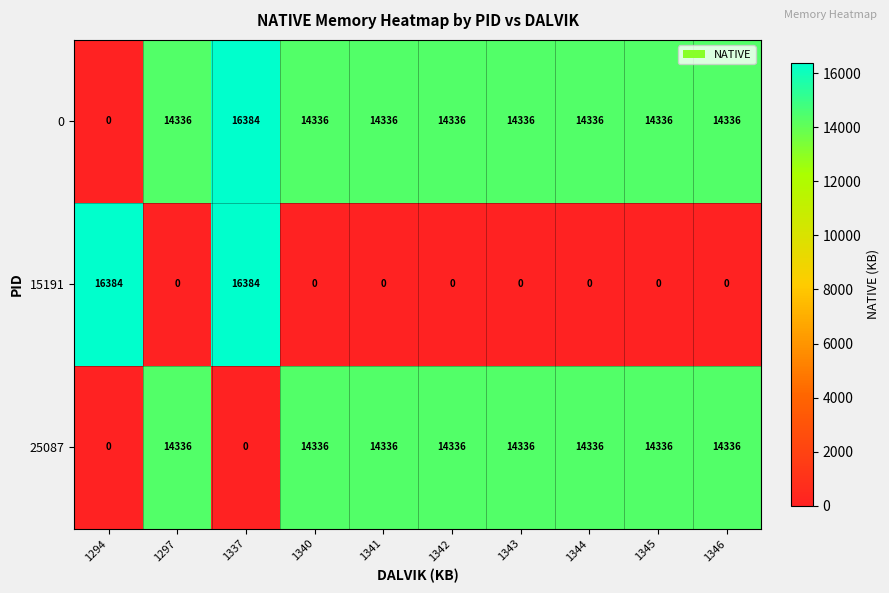

Is it true that 0 equals 9960 at 1340?

False